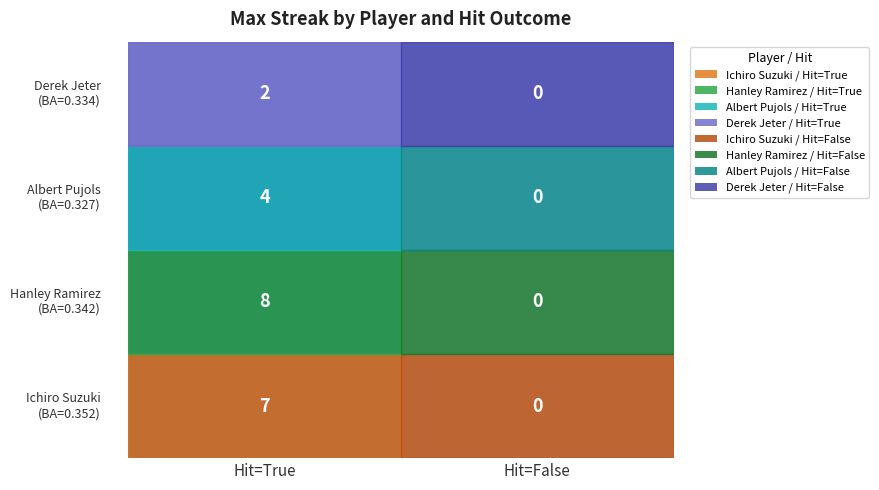

How many categories are shown in the chart?

2